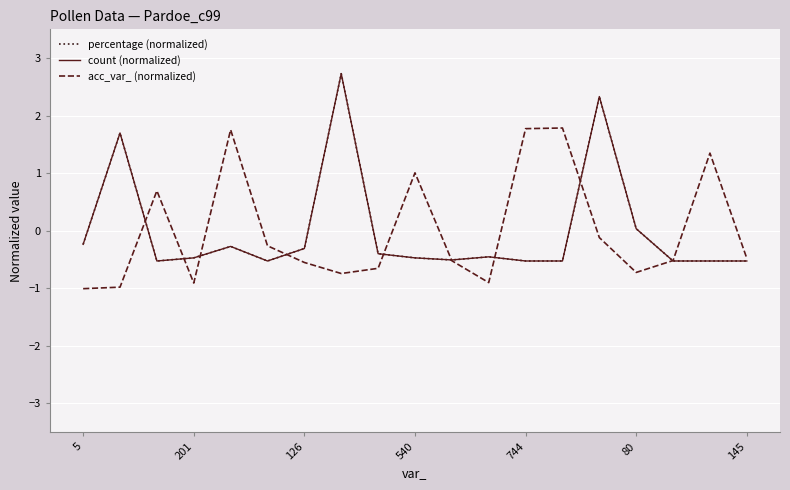

Which series has the largest range (max minus min)?

count (normalized)